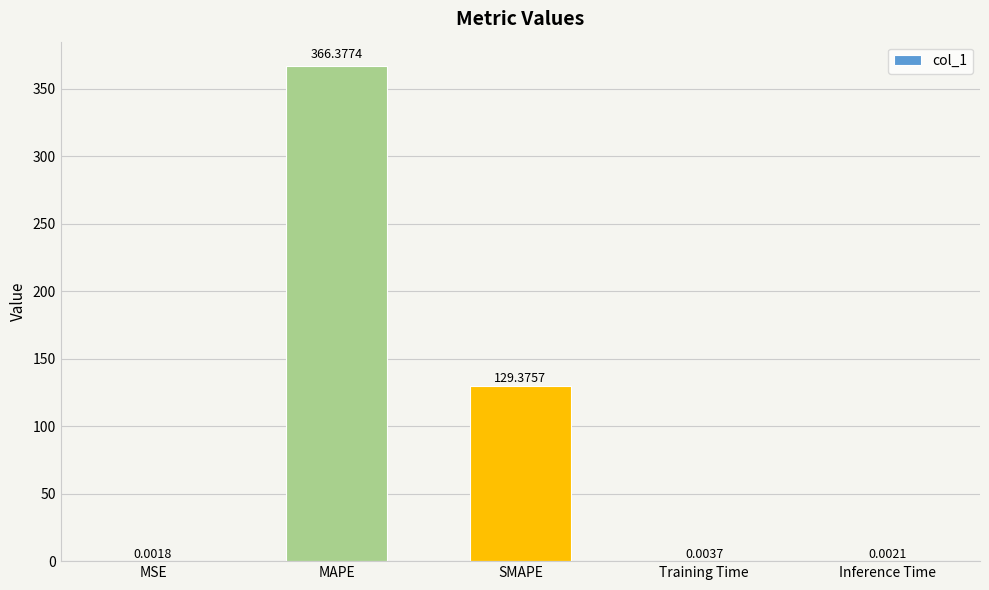

How many categories are shown in the chart?

5